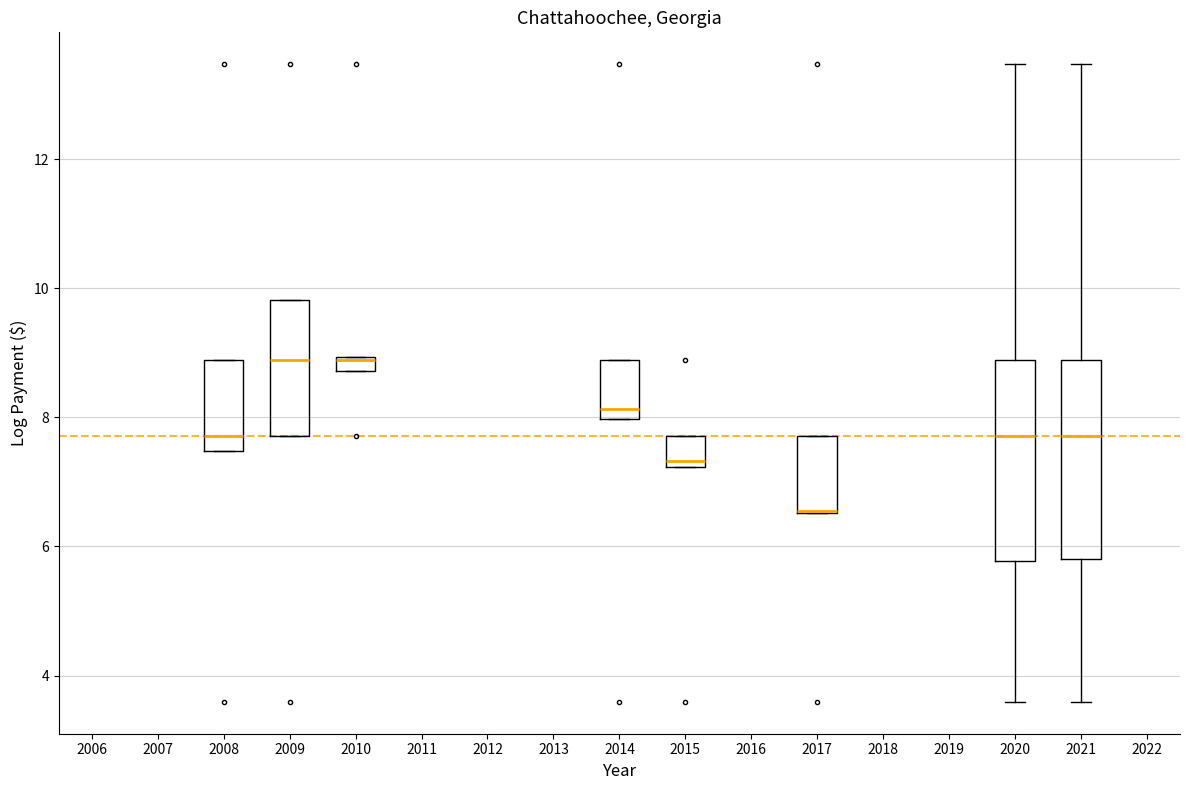

Where is the lower edge of the box at x = 2020 on the y-axis? The values are not printed on the chart, so give them approximately, as read against the axis.

5.8